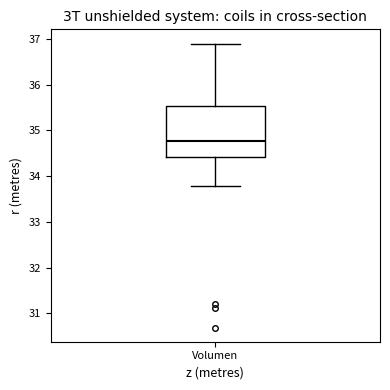

Read this box plot against the y-axis: the position of the median line, the range covered by the box, and the ends of both whiskers. The values are not printed on the chart, so give them approximately, as read against the axis.

median 34.8, box 34.4 to 35.5, whiskers 33.8 to 36.9